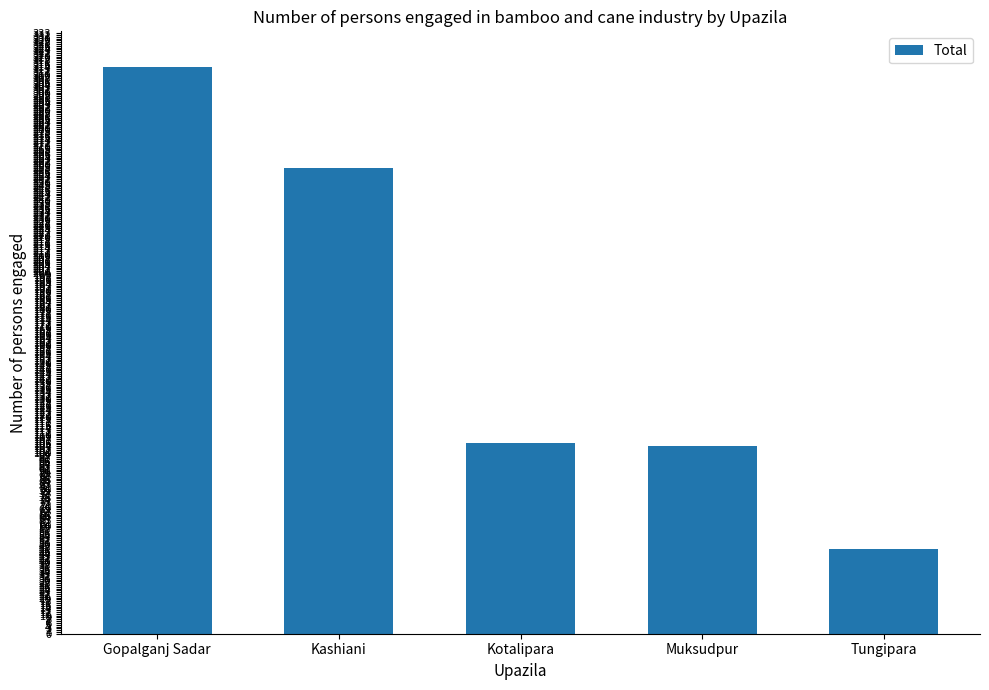

What is the difference between the maximum and minimum values?

267